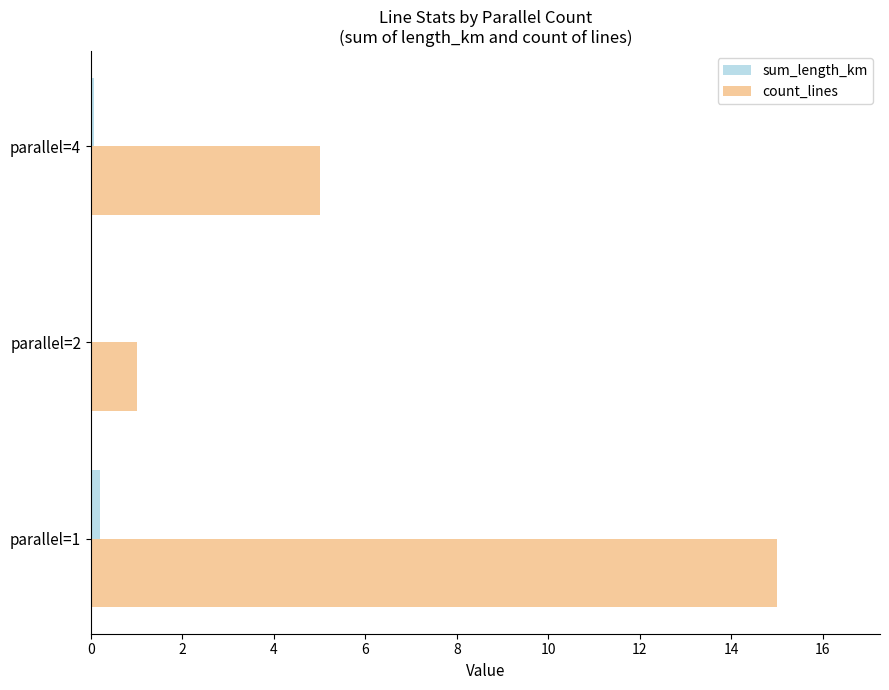

Is the value of sum_length_km at parallel=1 greater than the value of count_lines at parallel=1?

No